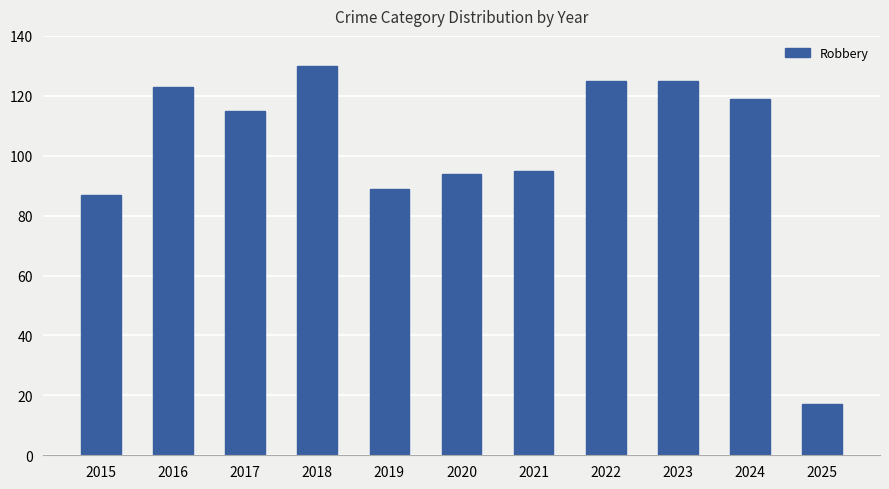

True or false: the data shows 140 at 2015.

False